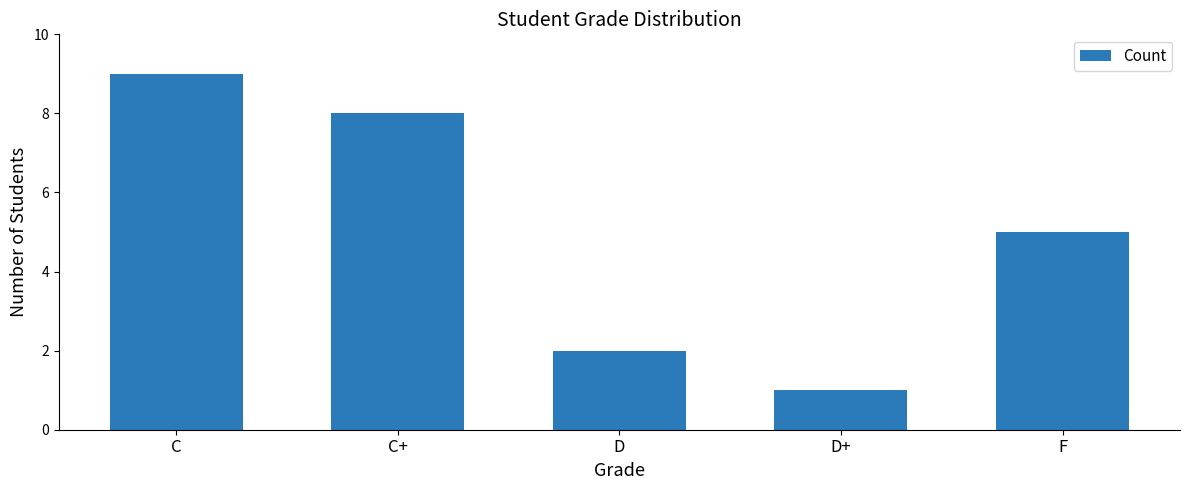

Reading right to left, transcribe all the data shown in this chart.

F=5	D+=1	D=2	C+=8	C=9